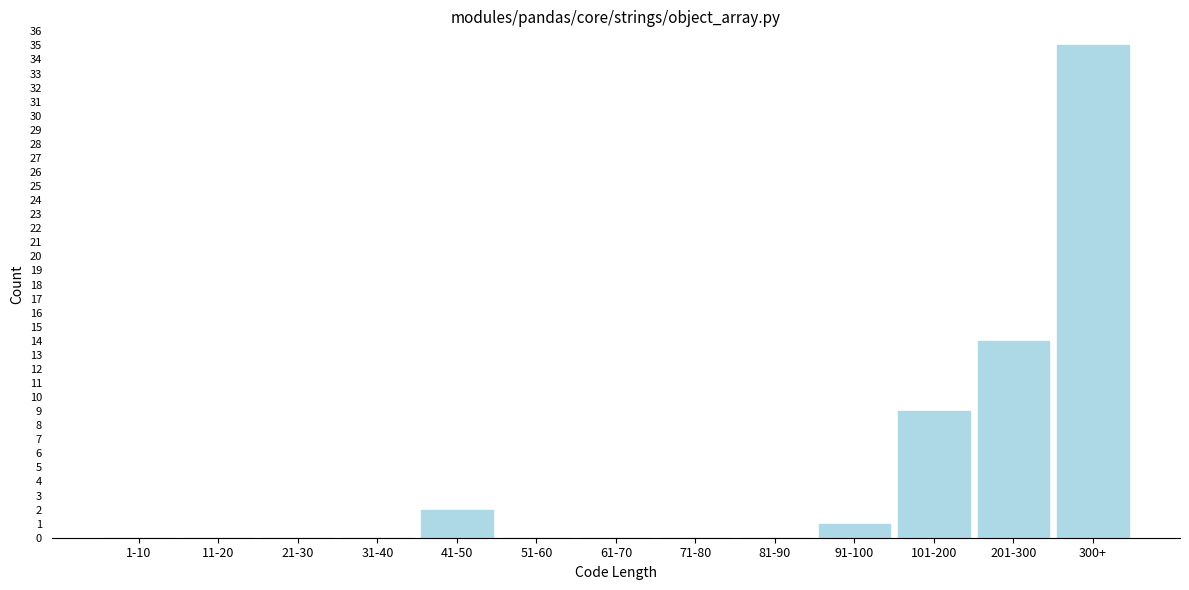

Reading left to right, what are all the values shown in this chart?

1-10=0	11-20=0	21-30=0	31-40=0	41-50=2	51-60=0	61-70=0	71-80=0	81-90=0	91-100=1	101-200=9	201-300=14	300+=35